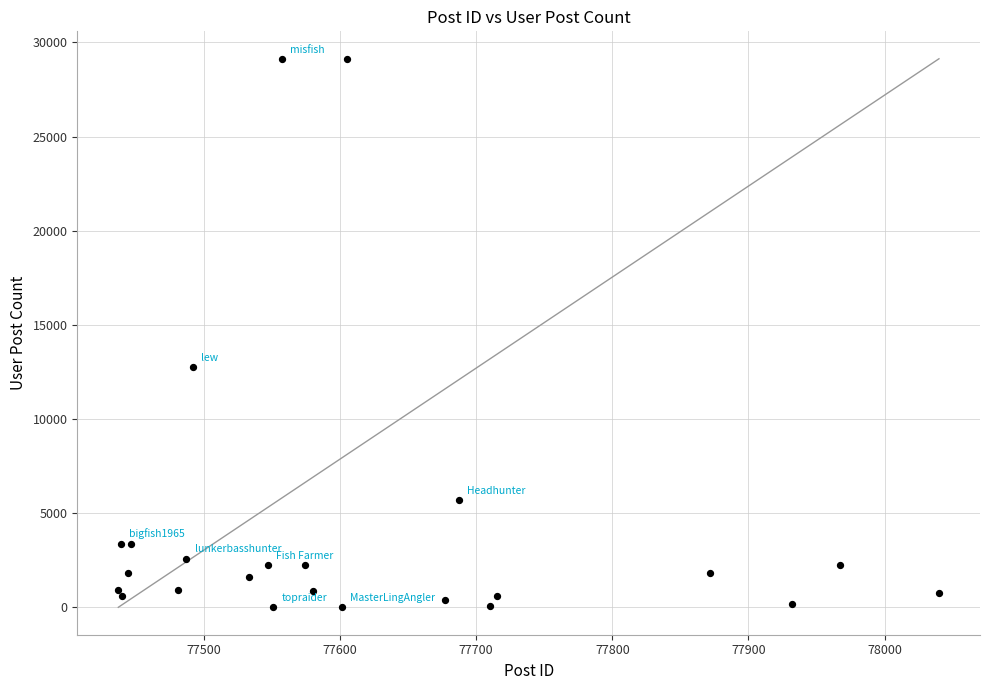

What Y value in the scatter plot is closest to 14567?

12767